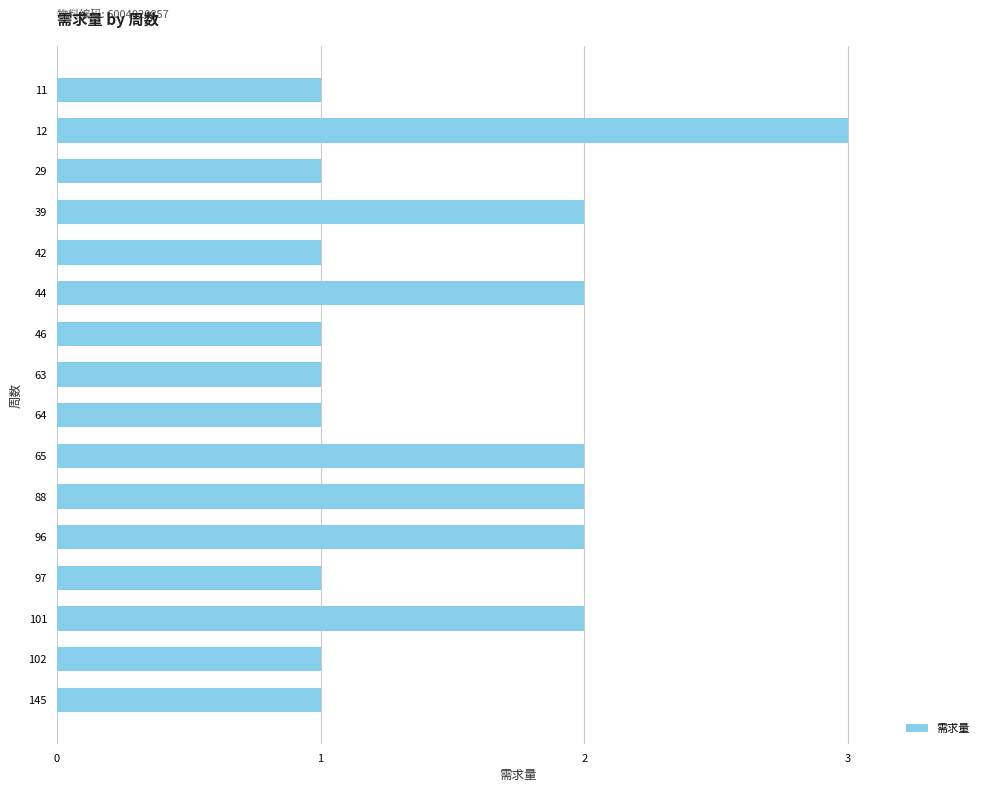

Reading top to bottom, transcribe all the data shown in this chart.

1	3	1	2	1	2	1	1	1	2	2	2	1	2	1	1